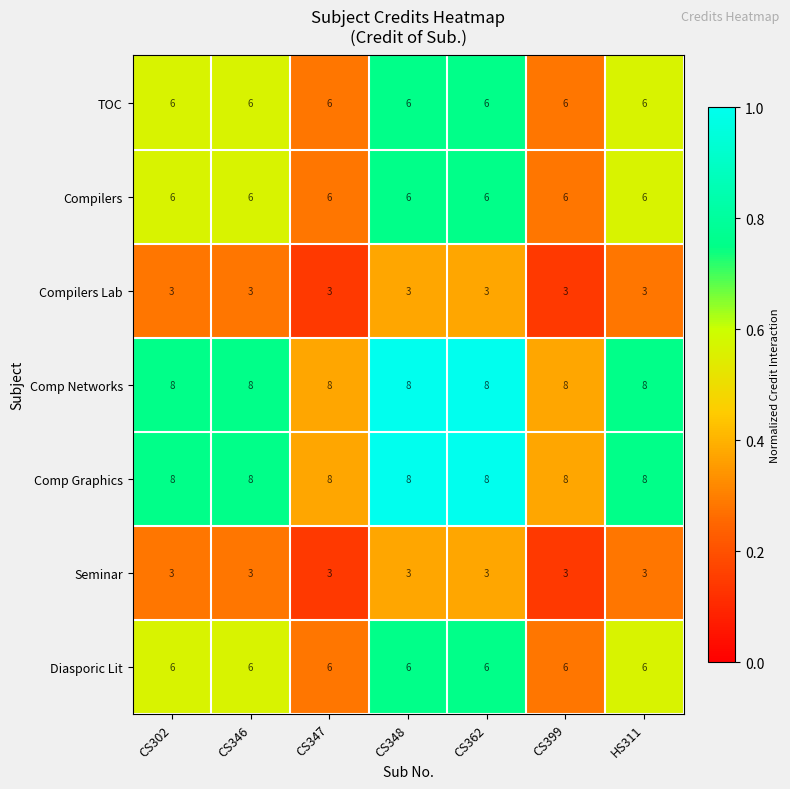

What is the total value across all series at CS399?

40